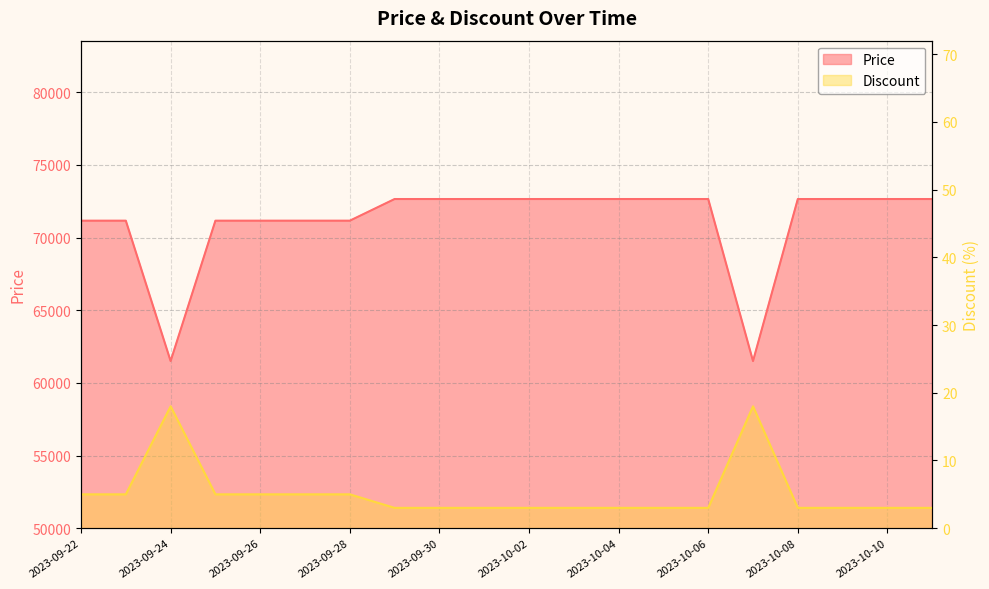

What is the smallest value displayed?

3